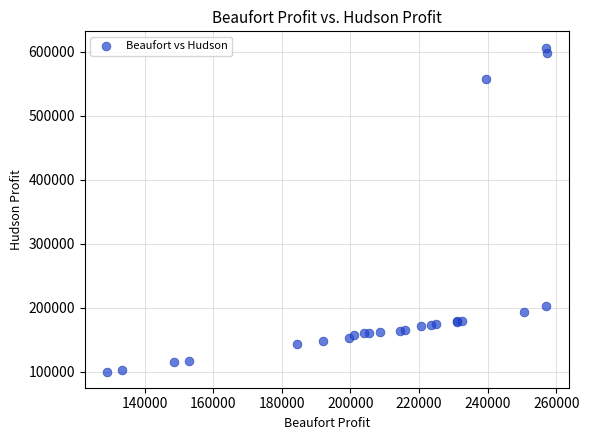

What Y value in the scatter plot is closest to 353574?

203125.0